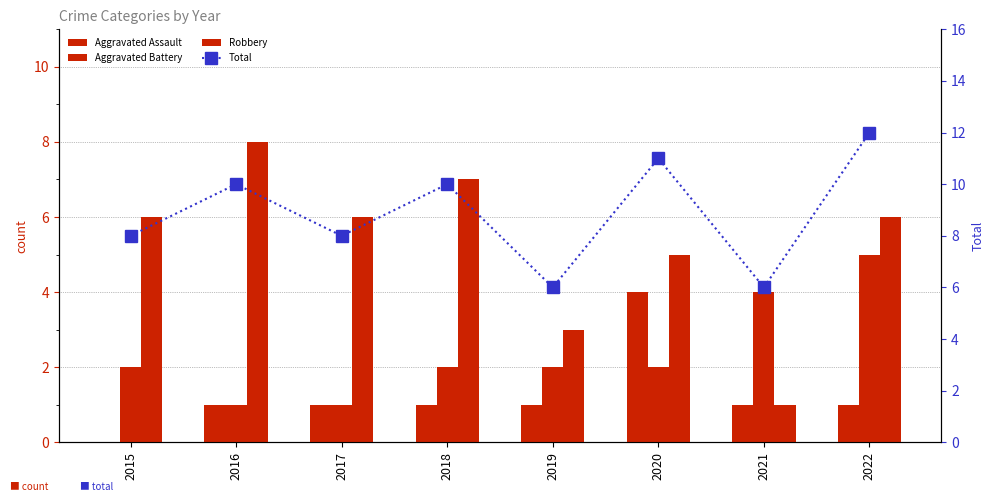

What is the difference between the maximum and minimum values in the Aggravated Battery series?

4